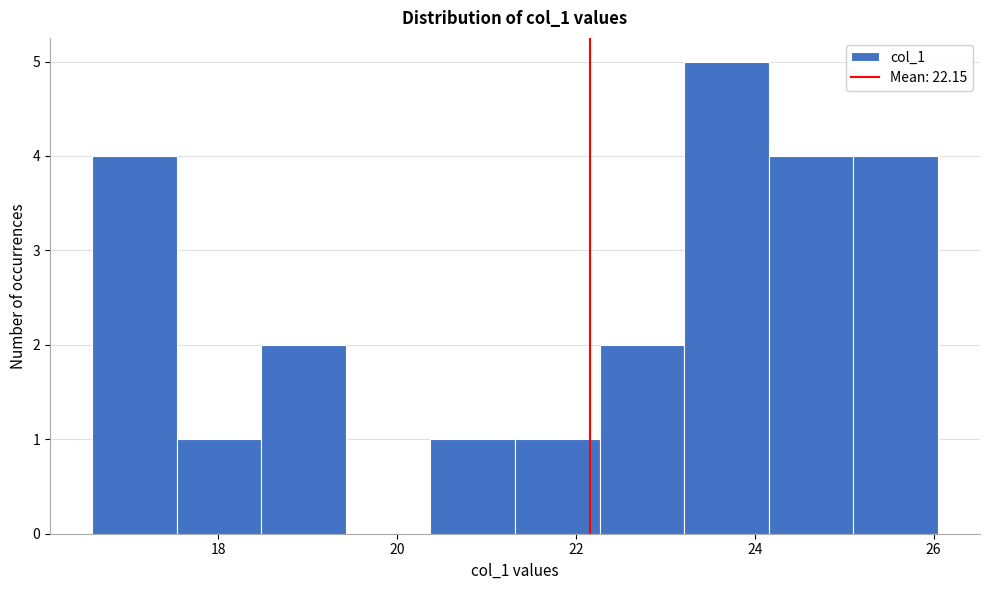

Reading left to right, list every bar in this chart as the range it spans on the x-axis followed by its height. Neither the bar edges nor the heights are printed on the chart, so give them approximately, as read against the axes.

16.6 to 17.6: 4
17.6 to 18.4: 1
18.4 to 19.4: 2
19.4 to 20.4: 0
20.4 to 21.4: 1
21.4 to 22.2: 1
22.2 to 23.2: 2
23.2 to 24.2: 5
24.2 to 25.2: 4
25.2 to 26.0: 4